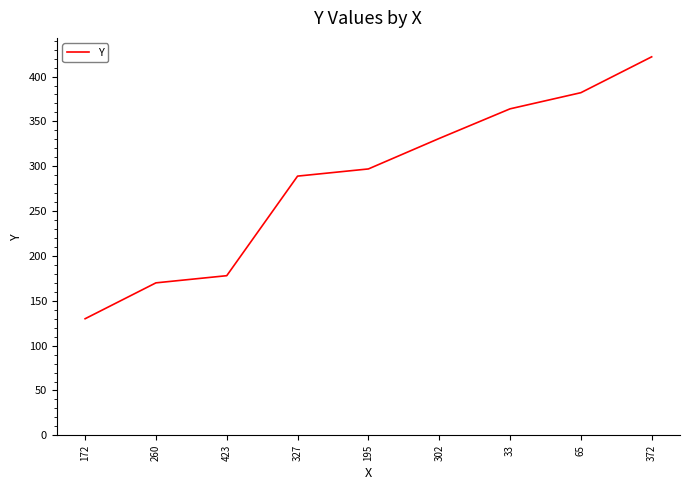

What is the difference between the values at 302 and 372?

91